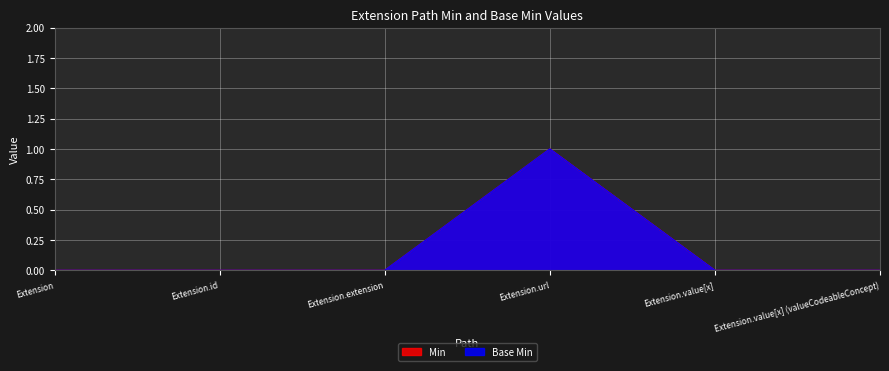

What is the label of the 4th point from the left?

Extension.url